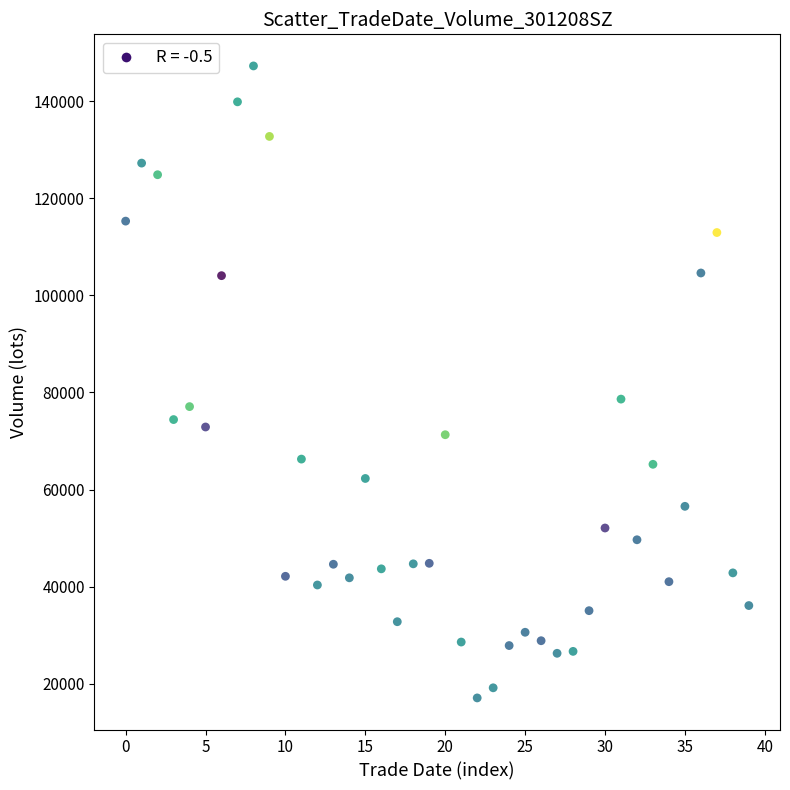

What is the range of Y values (max minus min)?

130286.9